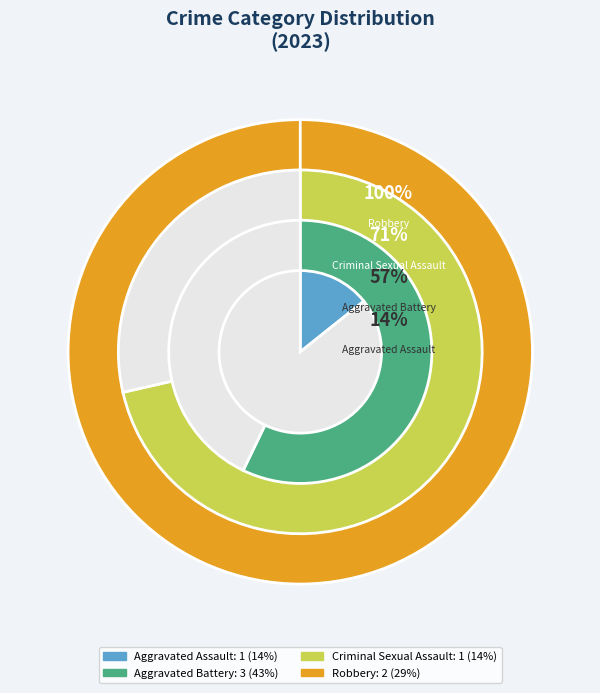

Between Aggravated Battery and Aggravated Assault, which is larger?

Aggravated Battery